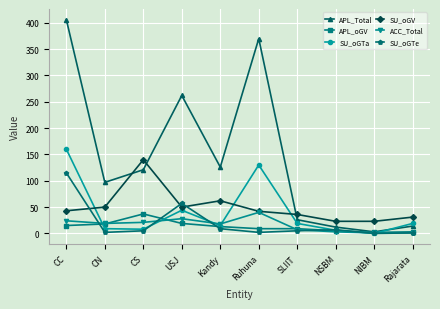

What is the average value of the SU_oGTa series?

41